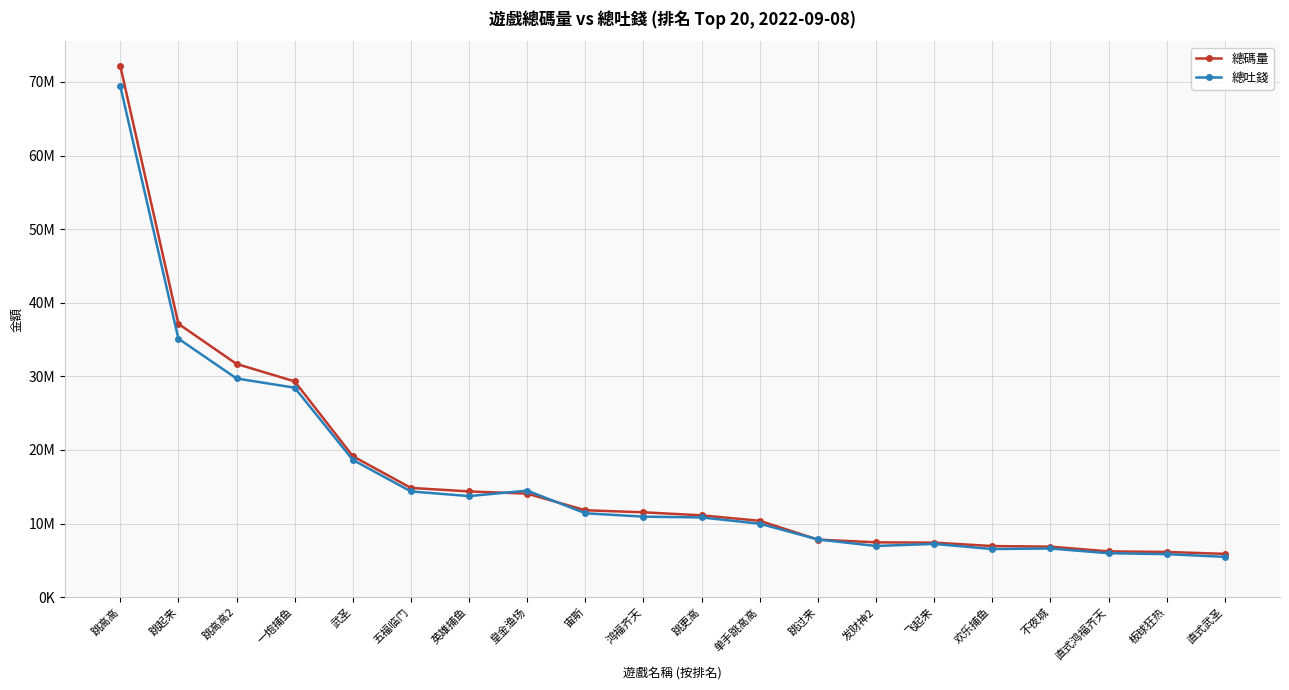

At which category is the sum across all series the highest?

跳高高